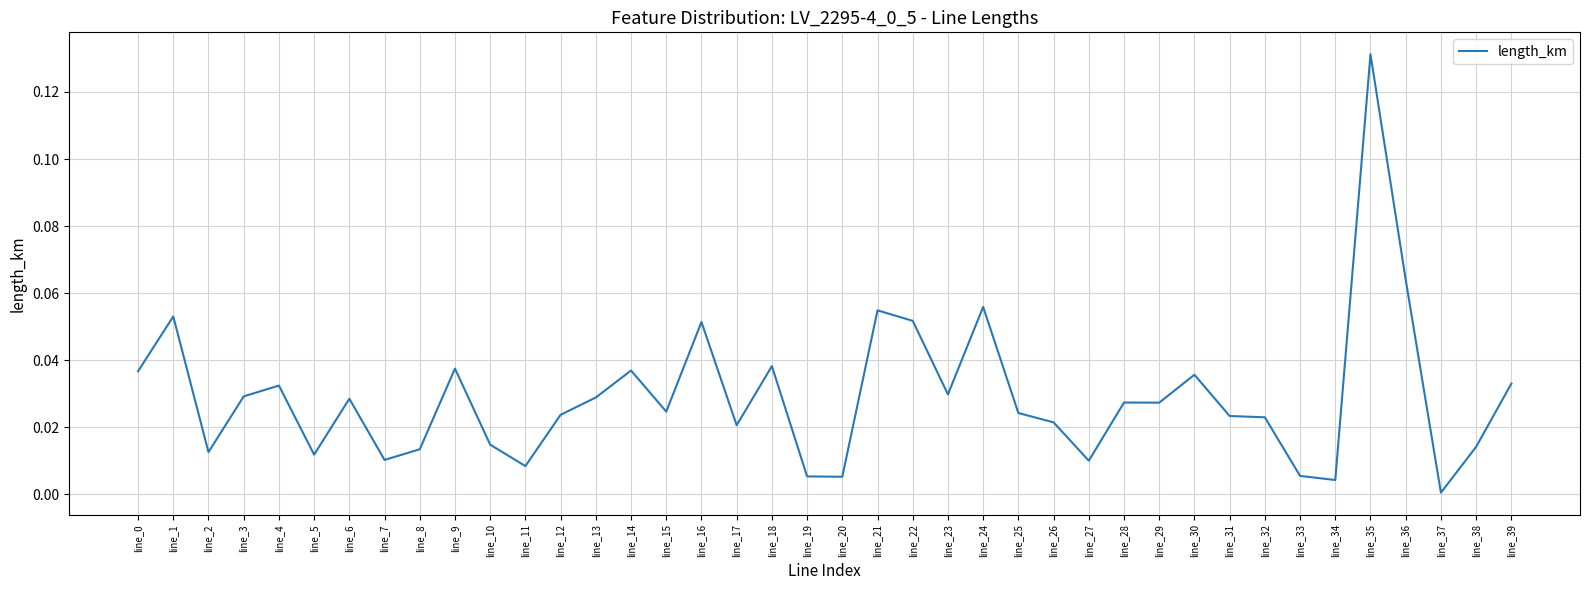

True or false: the data shows 0.0 at line_11.

True